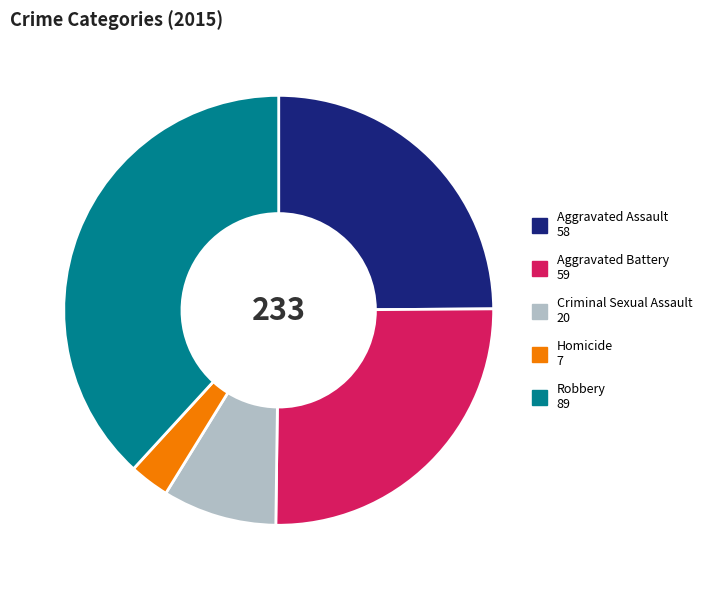

Combined, do Criminal Sexual Assault and Robbery account for over 50%?

No